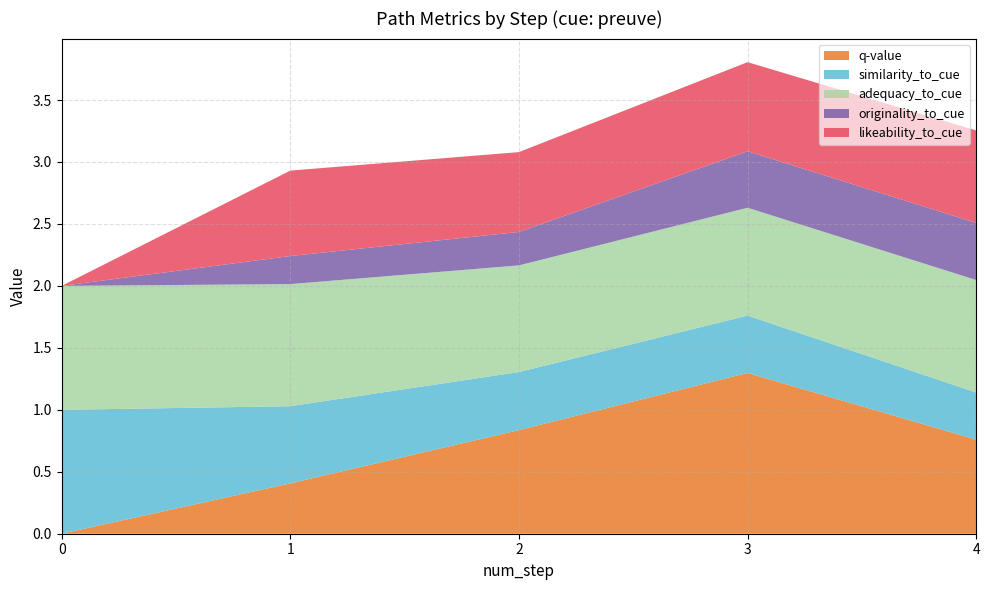

Reading right to left, list all the values displayed in this chart.

q-value: 0.8	1.3	0.8	0.4	0.0
similarity_to_cue: 0.4	0.5	0.5	0.6	1.0
adequacy_to_cue: 0.9	0.9	0.9	1.0	1.0
originality_to_cue: 0.5	0.5	0.3	0.2	0.0
likeability_to_cue: 0.7	0.7	0.6	0.7	0.0